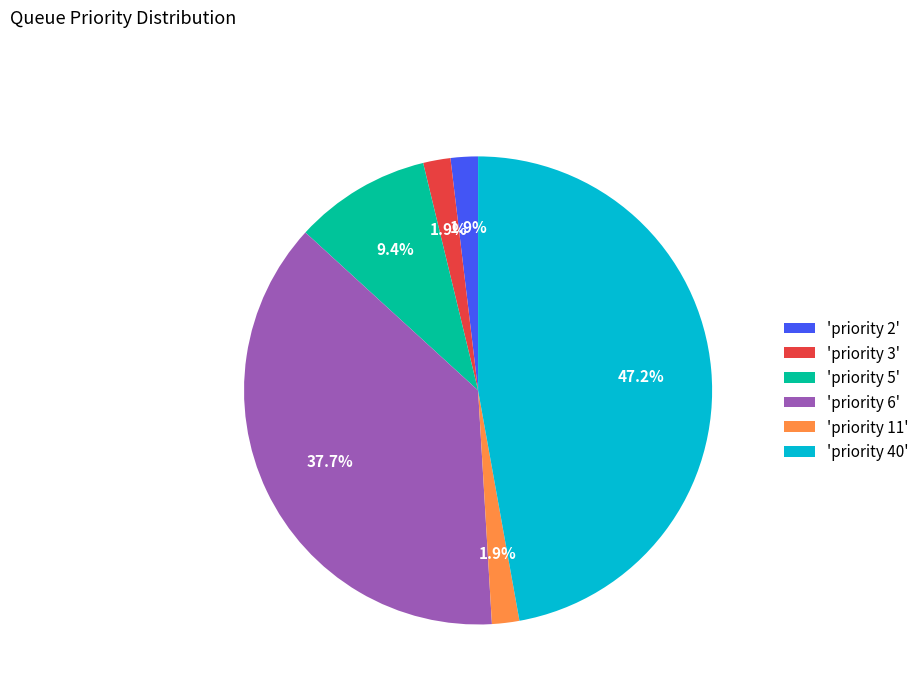

What is the ratio of the value at 'priority 3' to the value at 'priority 11'?

1.0